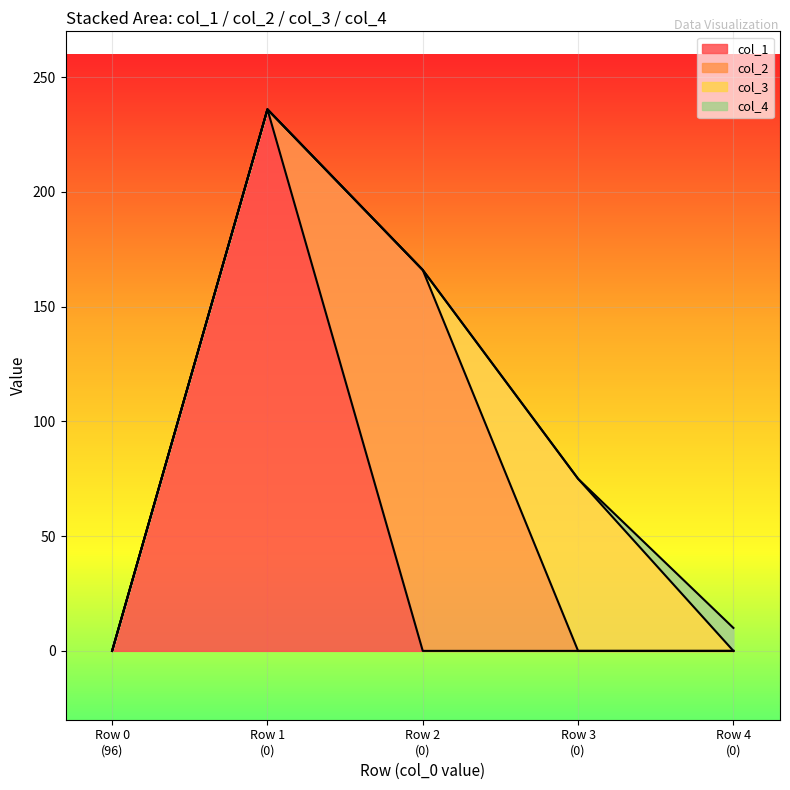

What is the sum of the col_4 values at 0.0 and 0.0?

10